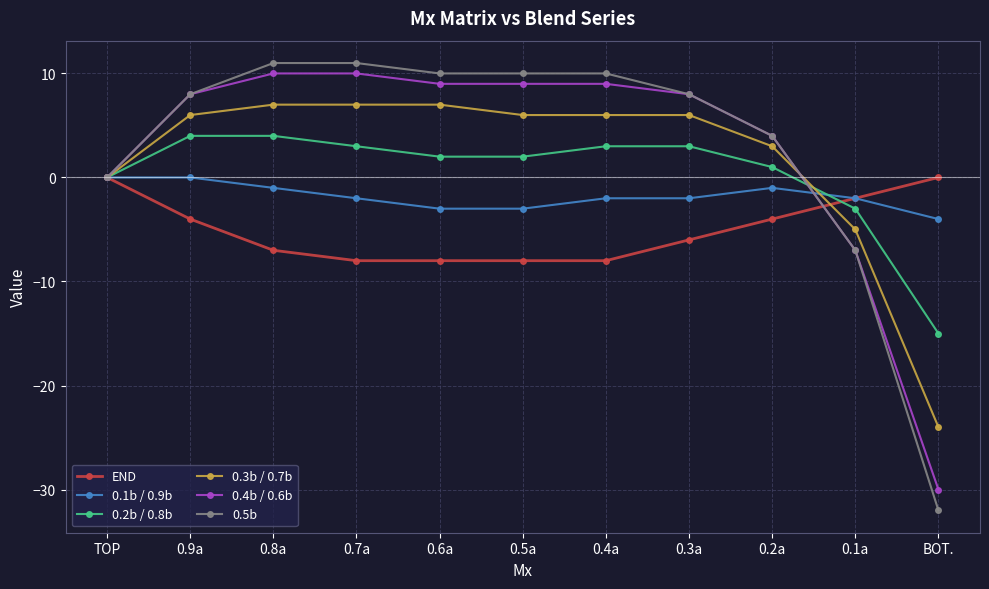

Count the number of categories in the chart.

11